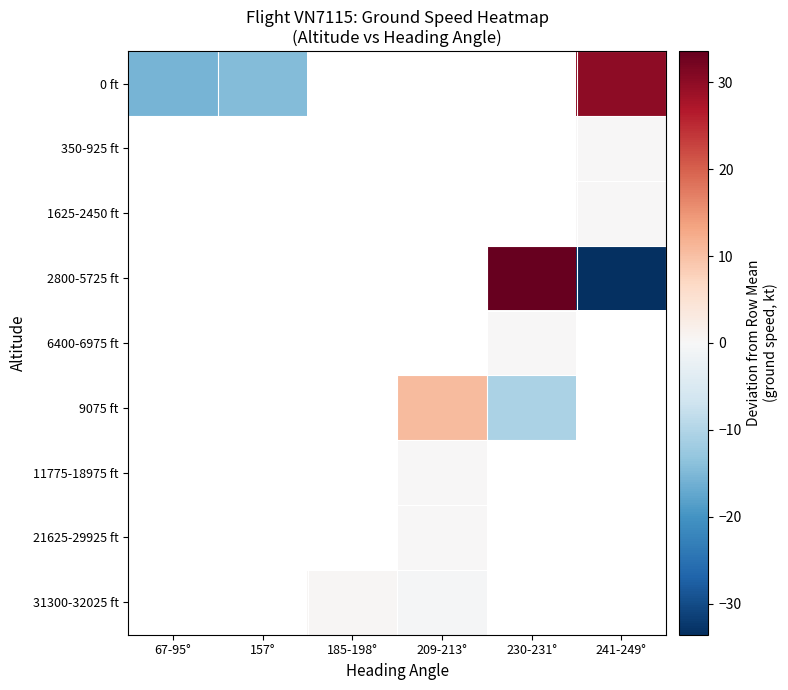

How many positive values does the 9075 ft series have?

1